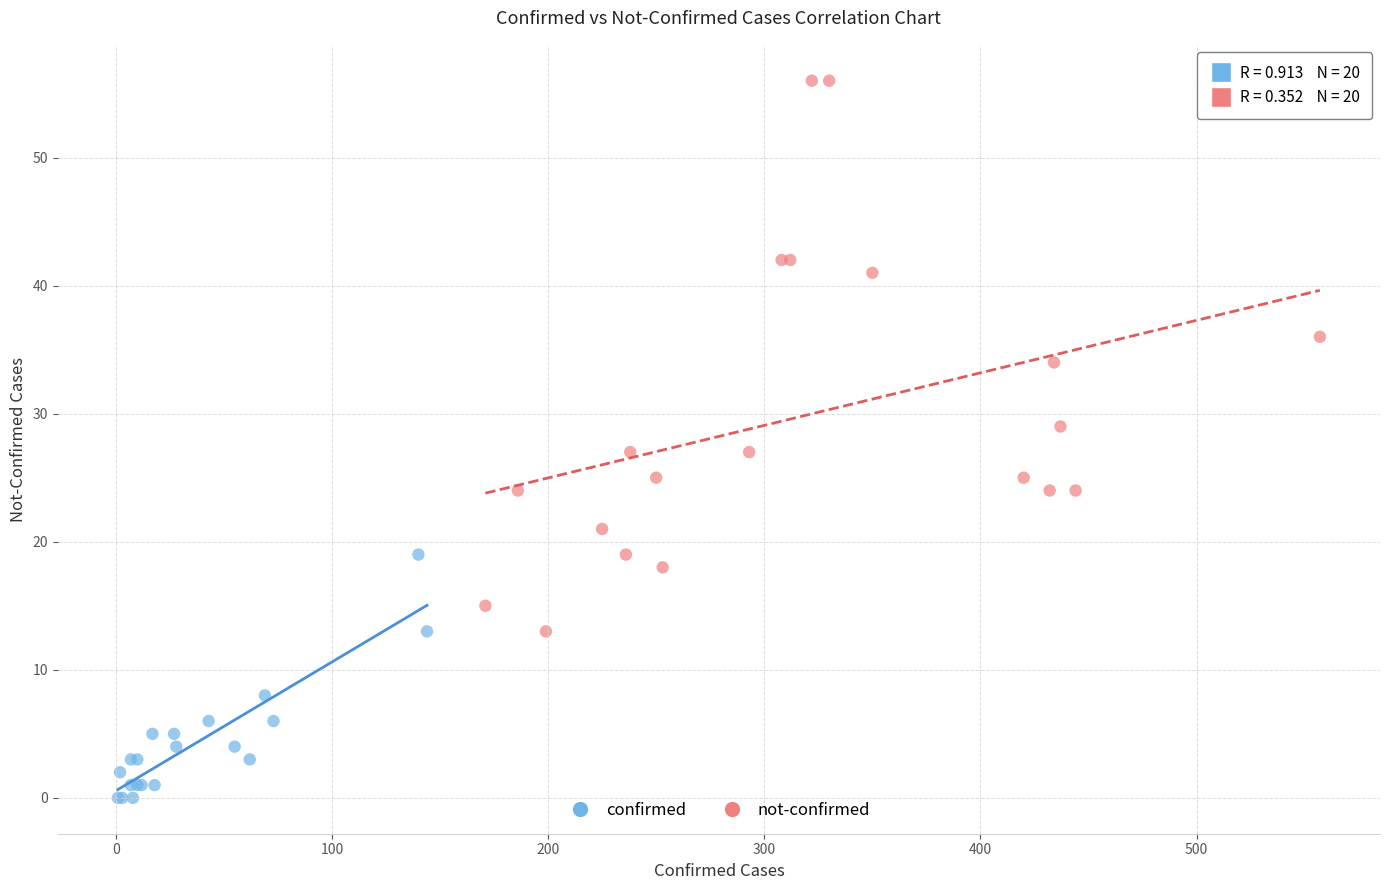

Which series has the largest Y range (max minus min)?

not-confirmed